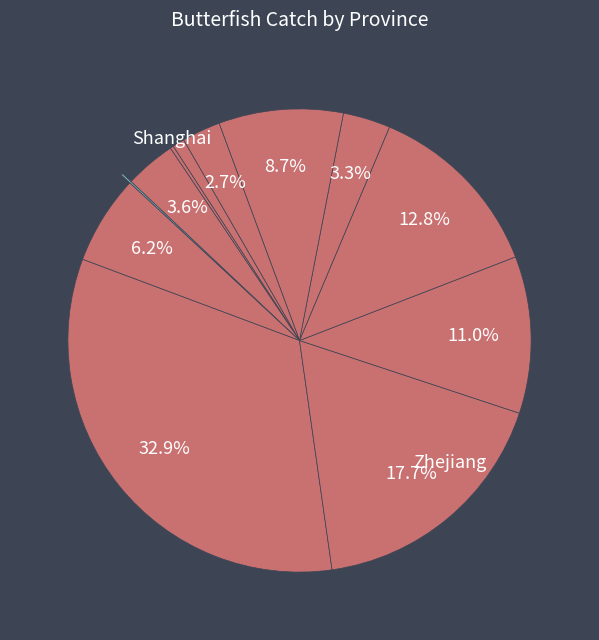

To the nearest percent, what is the average slice percentage?

8%